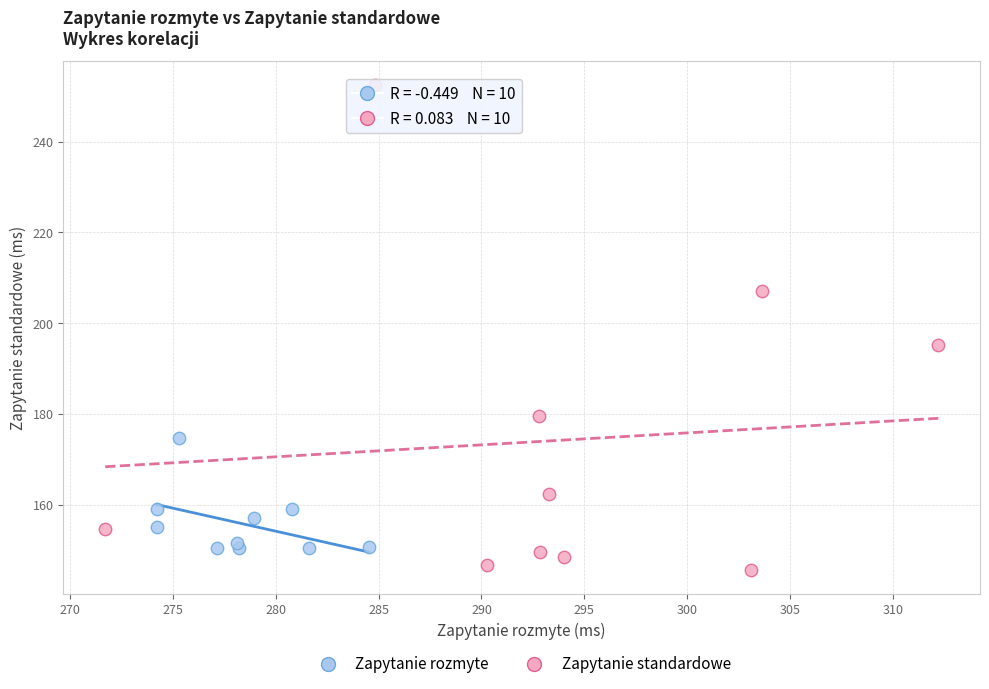

Which series reaches the maximum Y coordinate?

Zapytanie standardowe